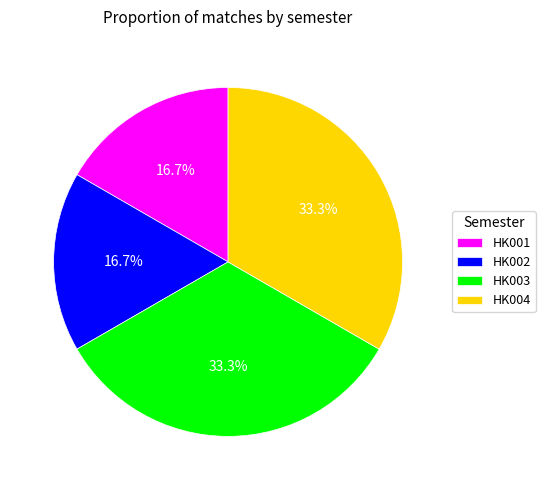

Count the number of slices in the pie.

4